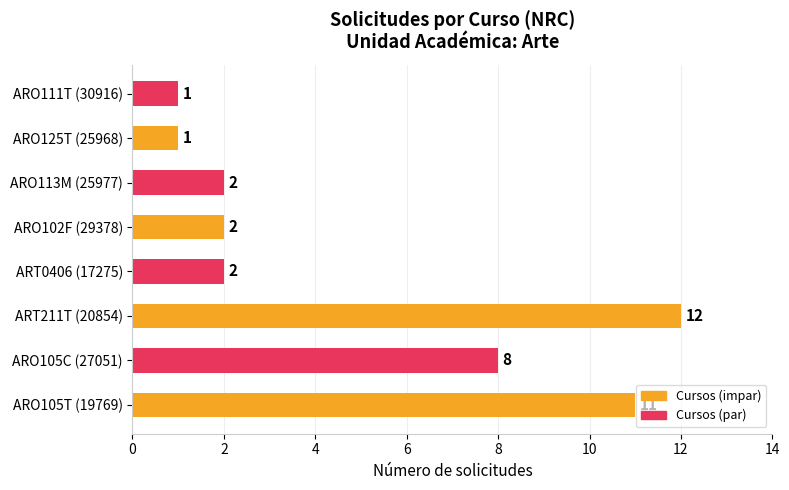

True or false: the data shows 3 at ARO102F (29378).

False